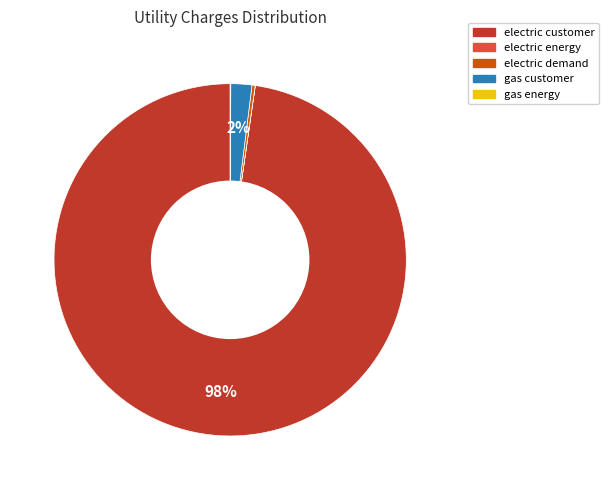

Is it true that electric demand is 0% of the pie?

True